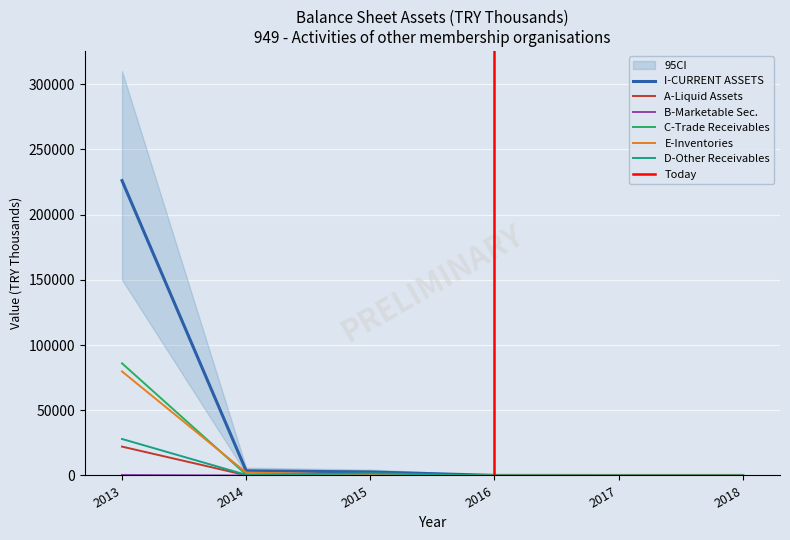

Between 2015 and 2016, which series saw the biggest shift?

I-CURRENT ASSETS